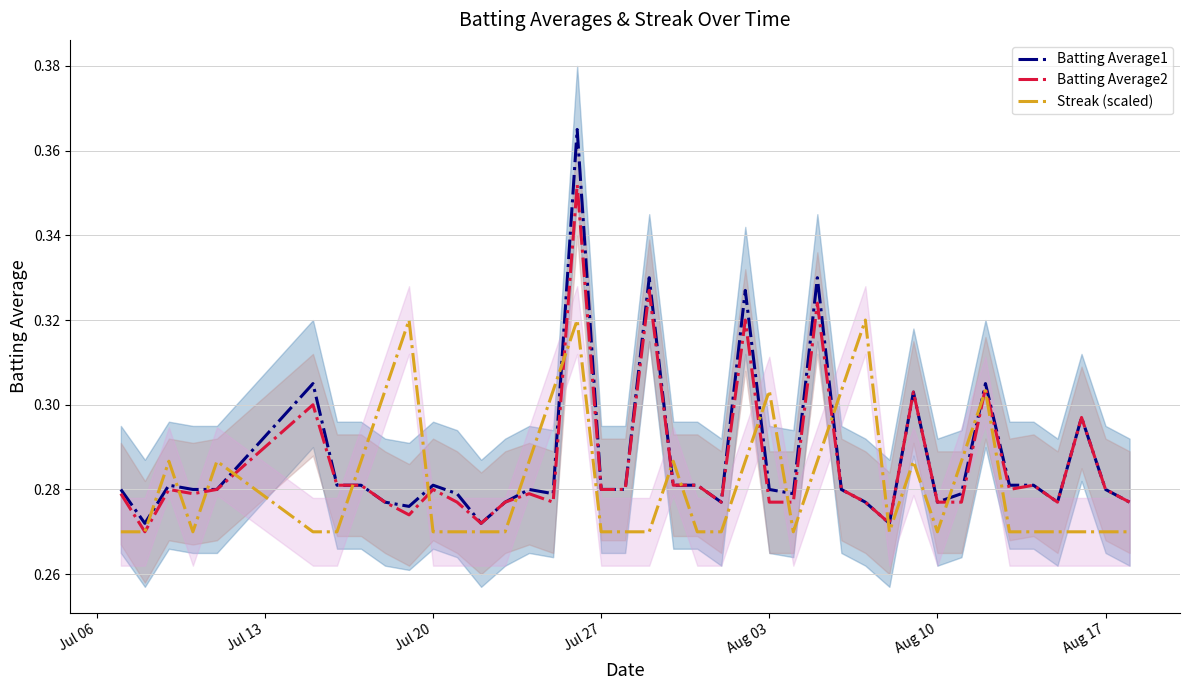

Which series has the largest total across all categories?

Batting Average1